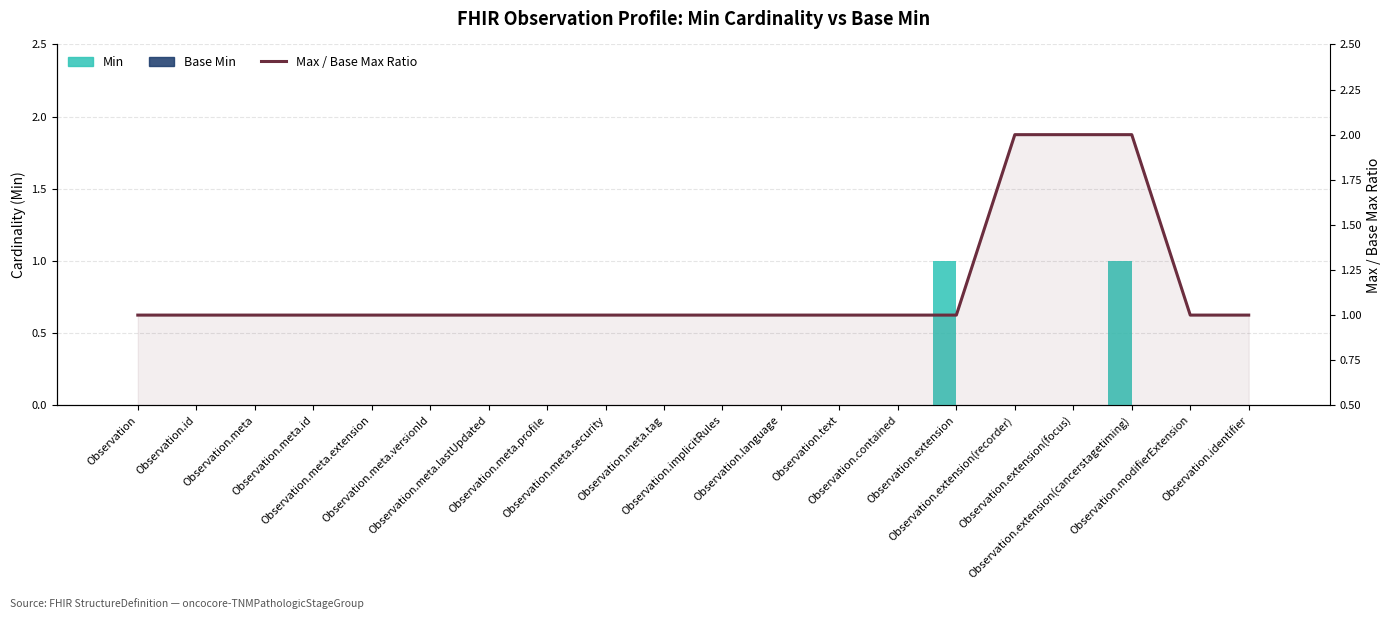

Reading right to left, extract all data points from this chart.

Min: 0	0	1	0	0	1	0	0	0	0	0	0	0	0	0	0	0	0	0	0
Base Min: 0	0	0	0	0	0	0	0	0	0	0	0	0	0	0	0	0	0	0	0
Max / Base Max Ratio: 1	1	2	2	2	1	1	1	1	1	1	1	1	1	1	1	1	1	1	1